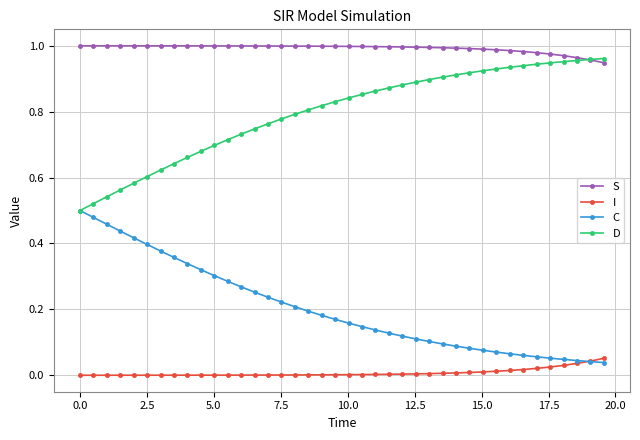

Count the number of categories in the chart.

40